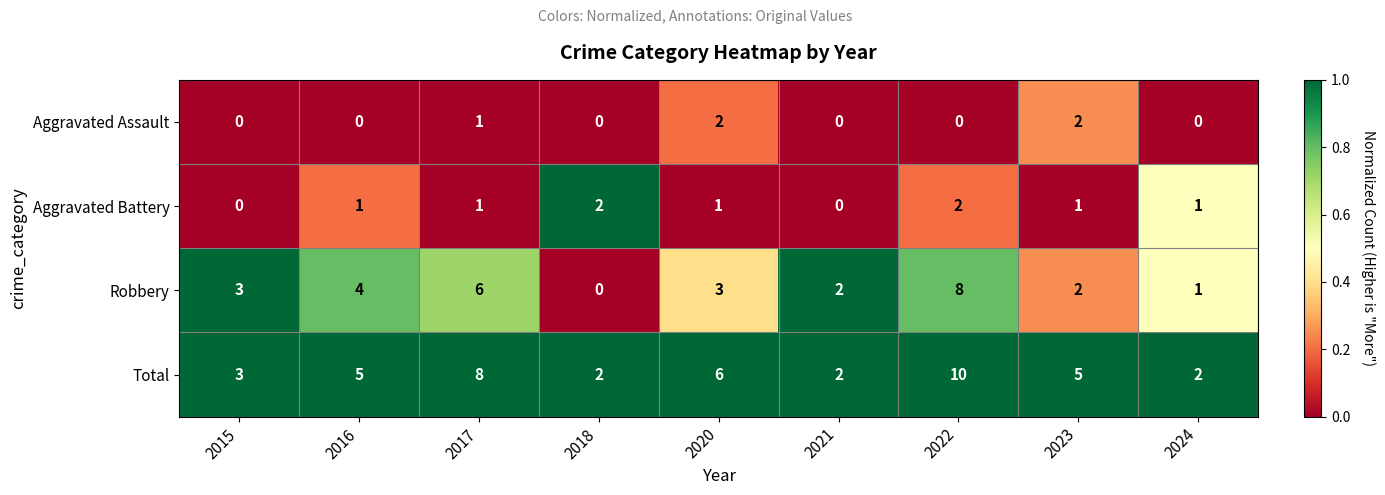

The Robbery series shows 4 at 2016. True or false?

True